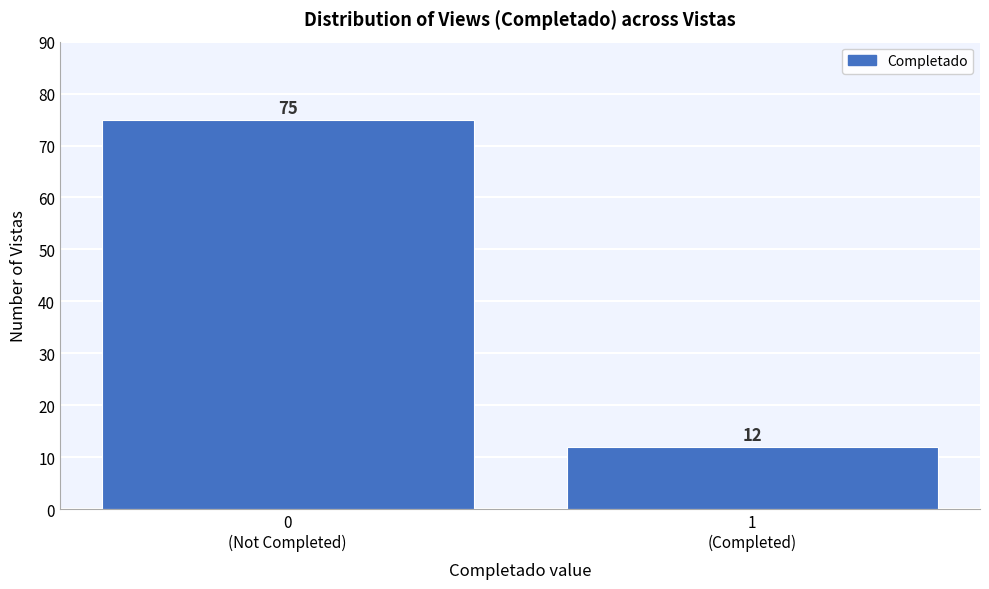

Reading right to left, transcribe all the data shown in this chart.

12	75